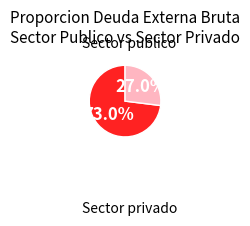

Is there any slice that represents more than half of the pie?

Yes